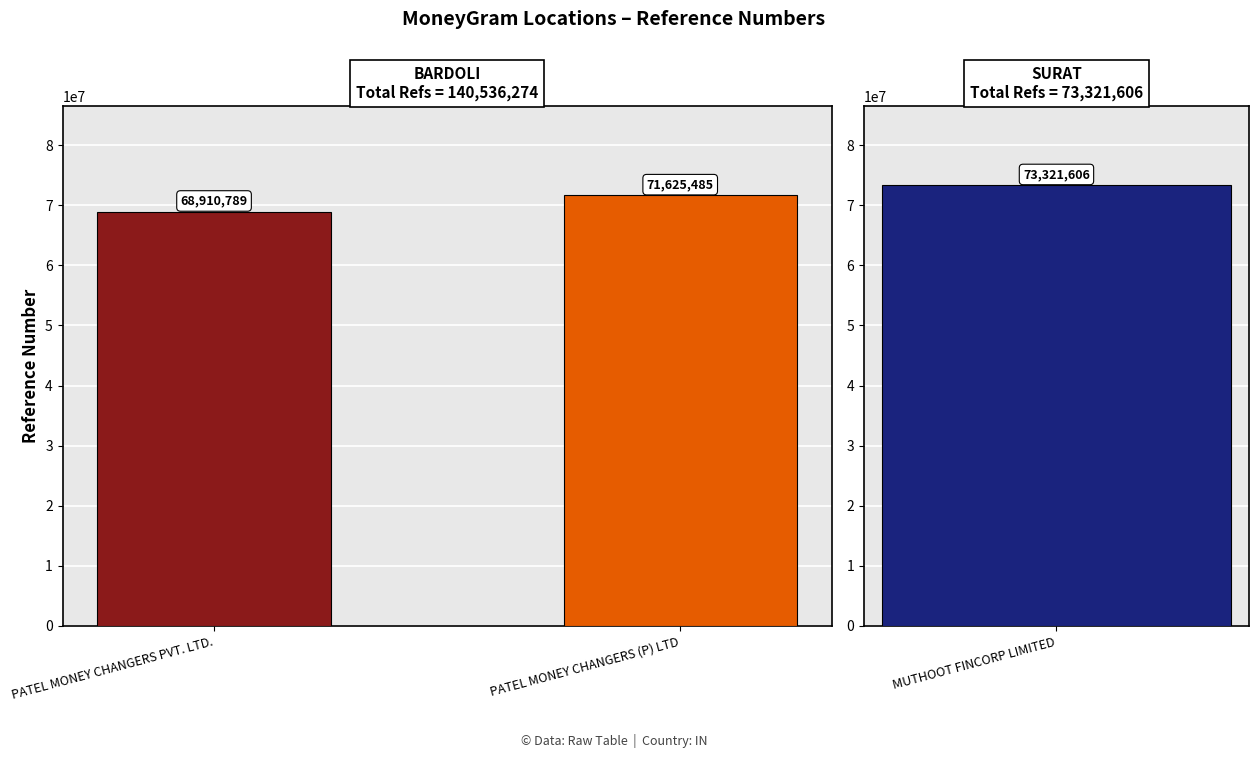

Does the chart contain stacked bars?

No